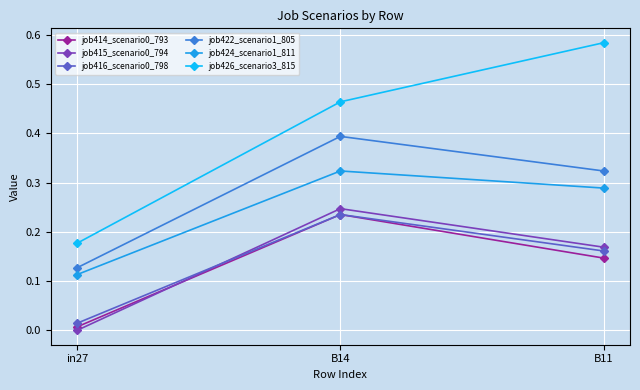

At how many categories does at least one series exceed 0?

3